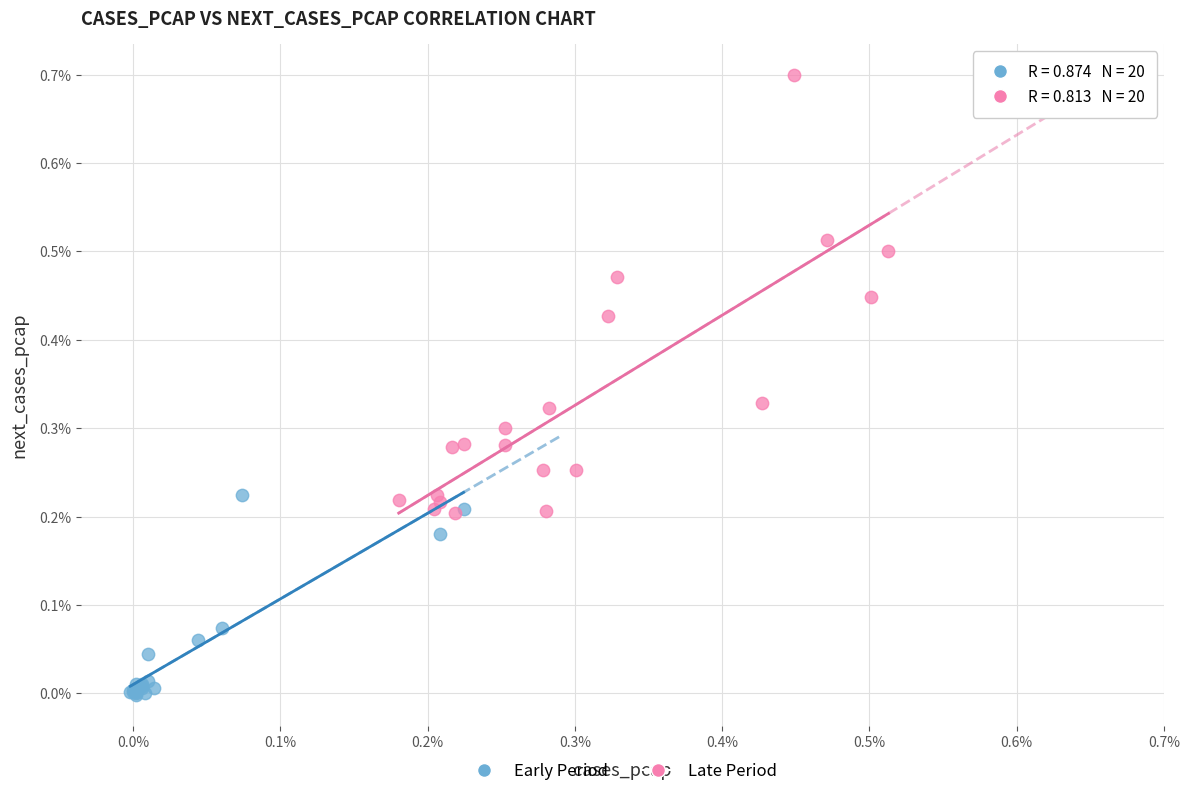

Which series reaches the maximum Y coordinate?

Late Period